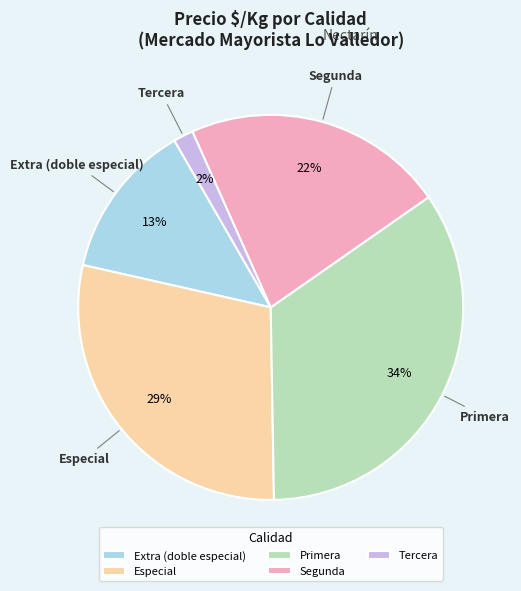

The Segunda slice represents 12% of the pie. True or false?

False